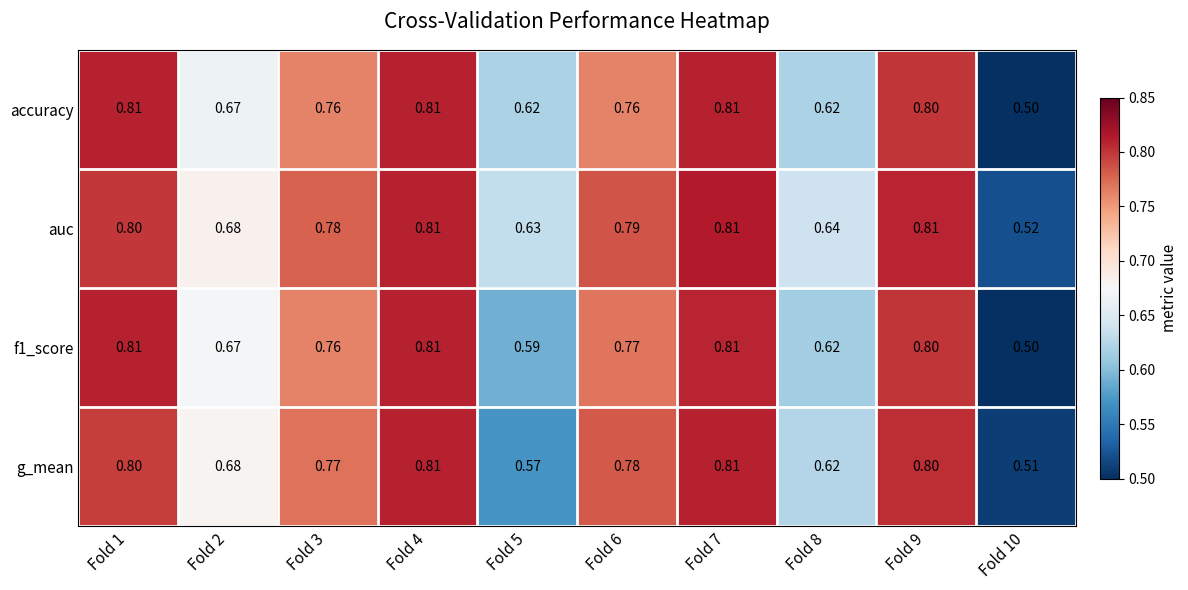

Is the value of auc at Fold 5 greater than the value of g_mean at Fold 4?

No